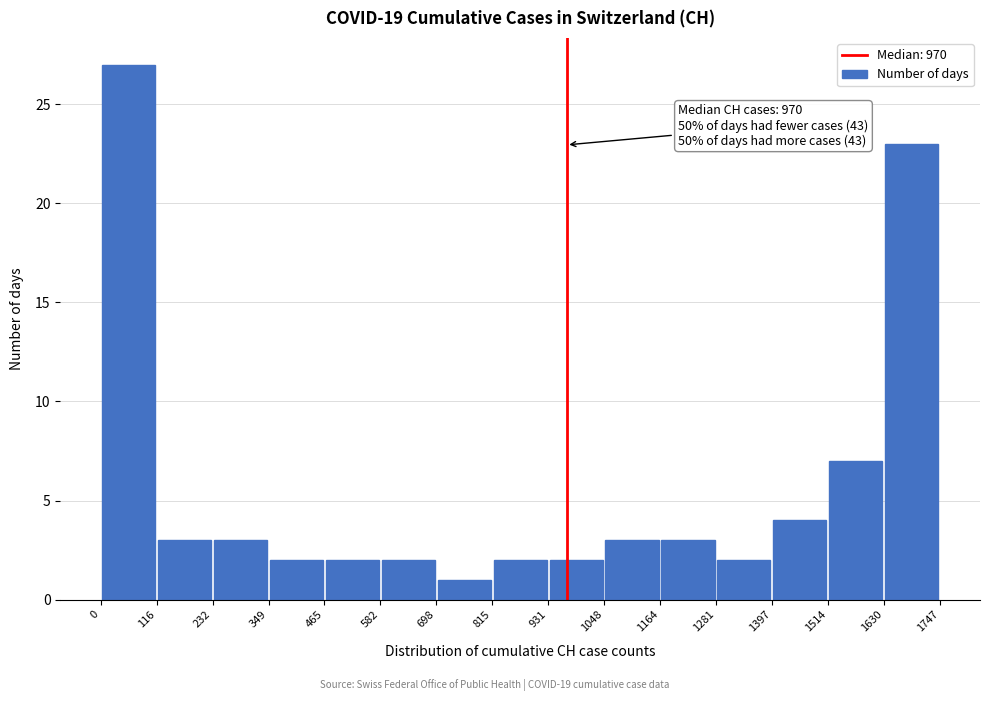

Over which range of the x-axis is the bar tallest?

0 to 116